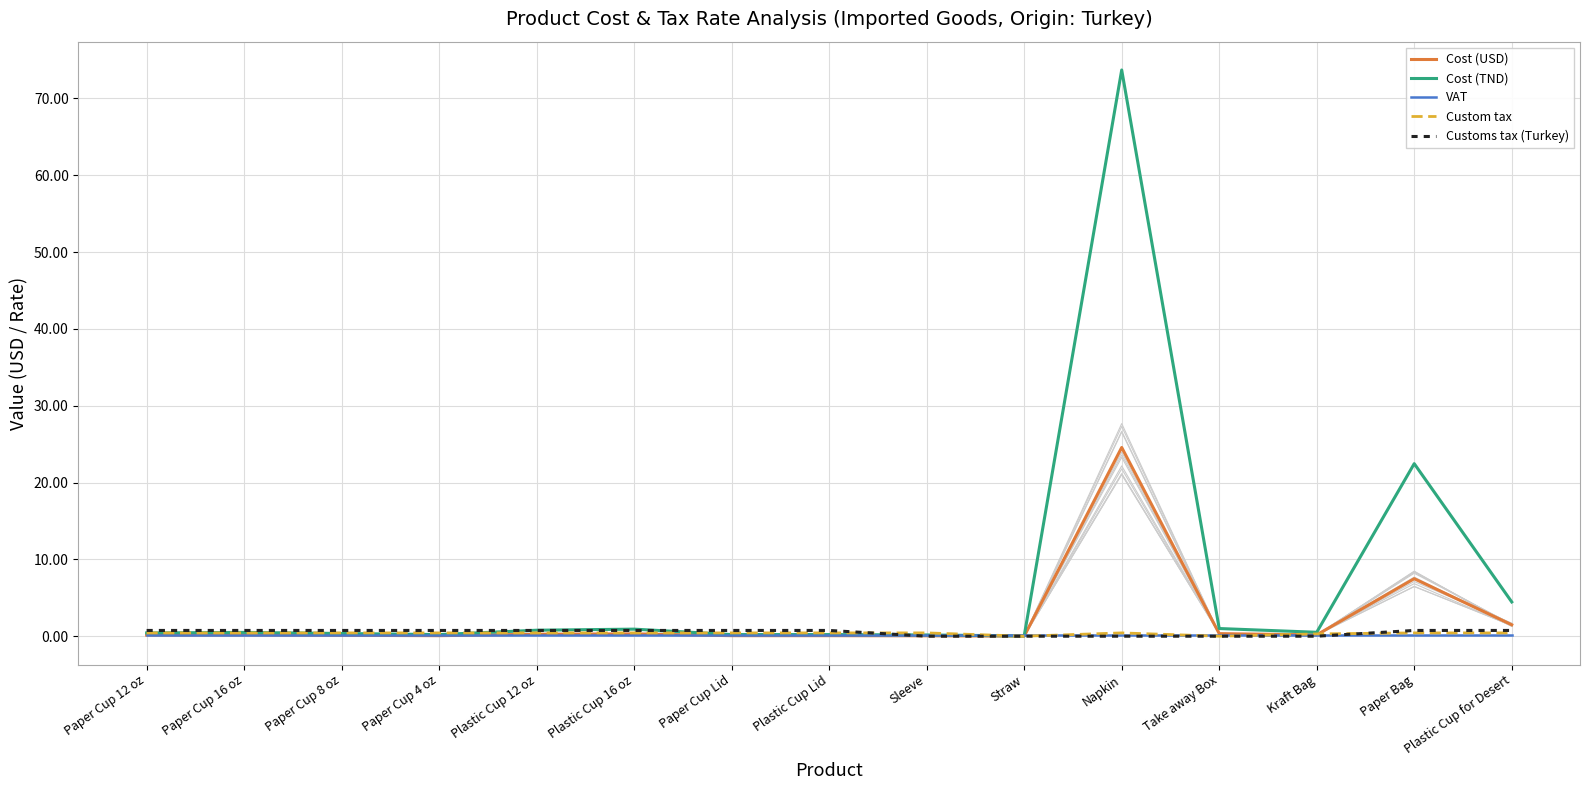

Which series ends up on top after the final intersection of Custom tax and Cost (USD)?

Cost (USD)